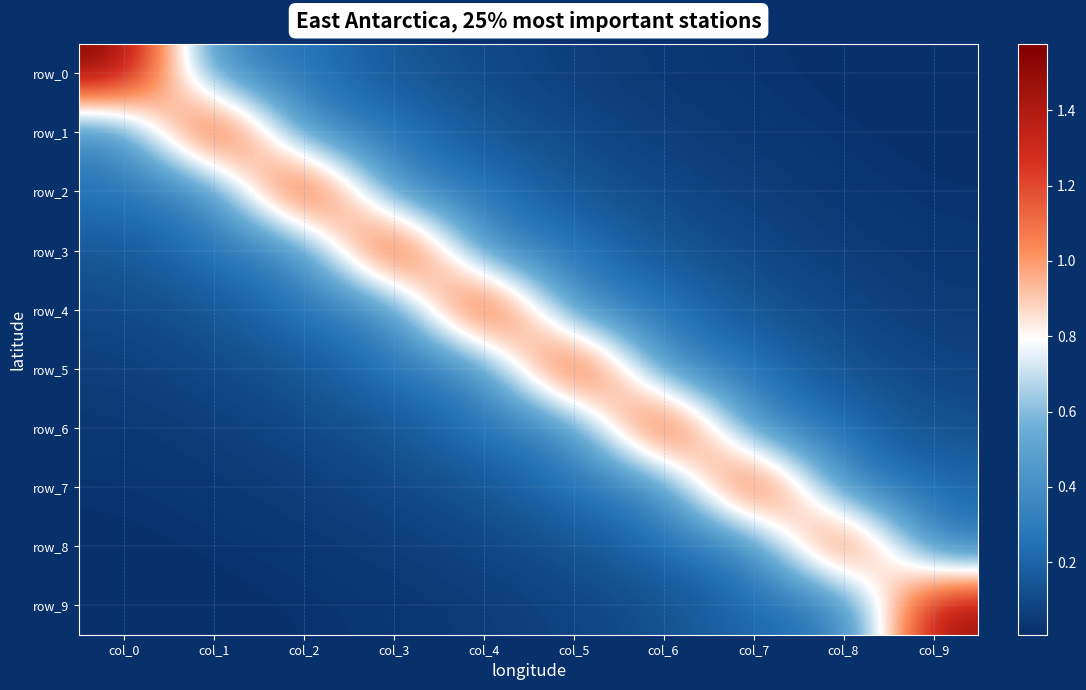

Is the value of row_6 at col_5 greater than the value of row_1 at col_0?

No